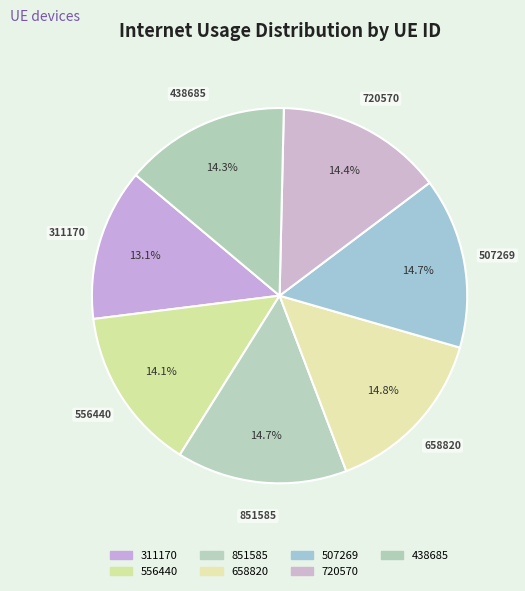

Between 311170 and 851585, which is larger?

851585